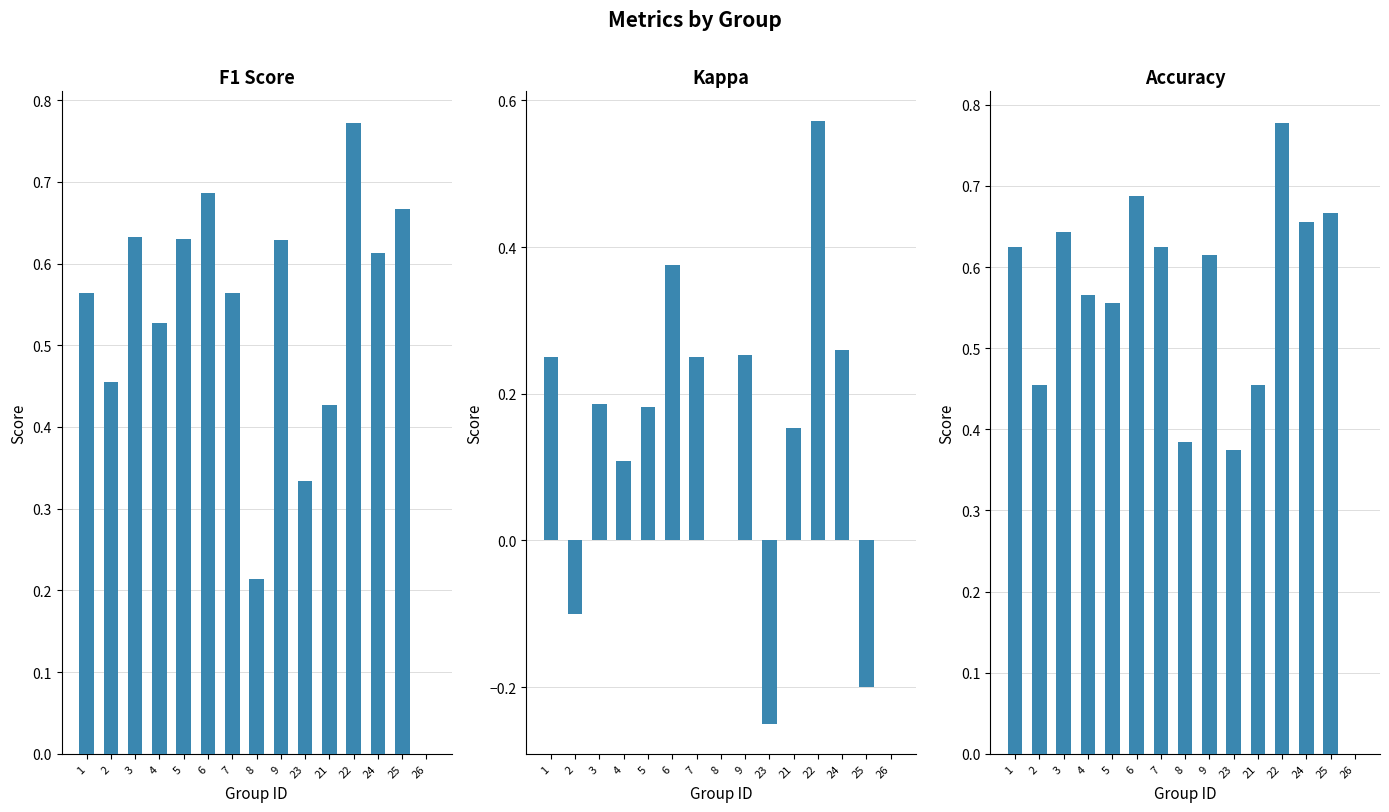

What is the label of the 10th bar from the left?

23